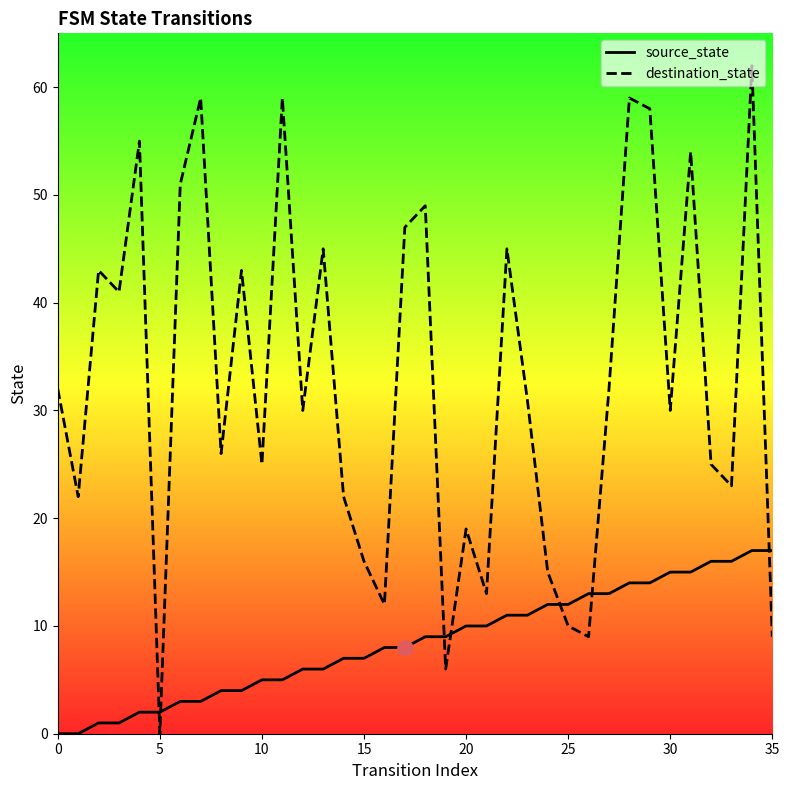

Is the value of source_state at 8 greater than the value of destination_state at 25?

Yes